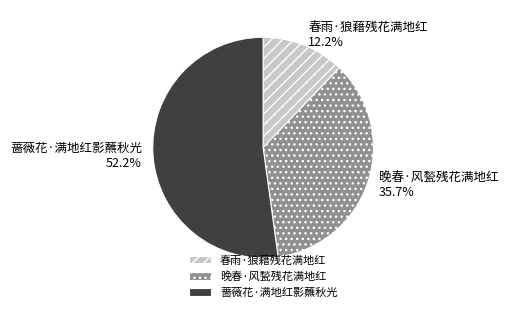

Which slice represents more than half of the pie?

蔷薇花·满地红影蘸秋光